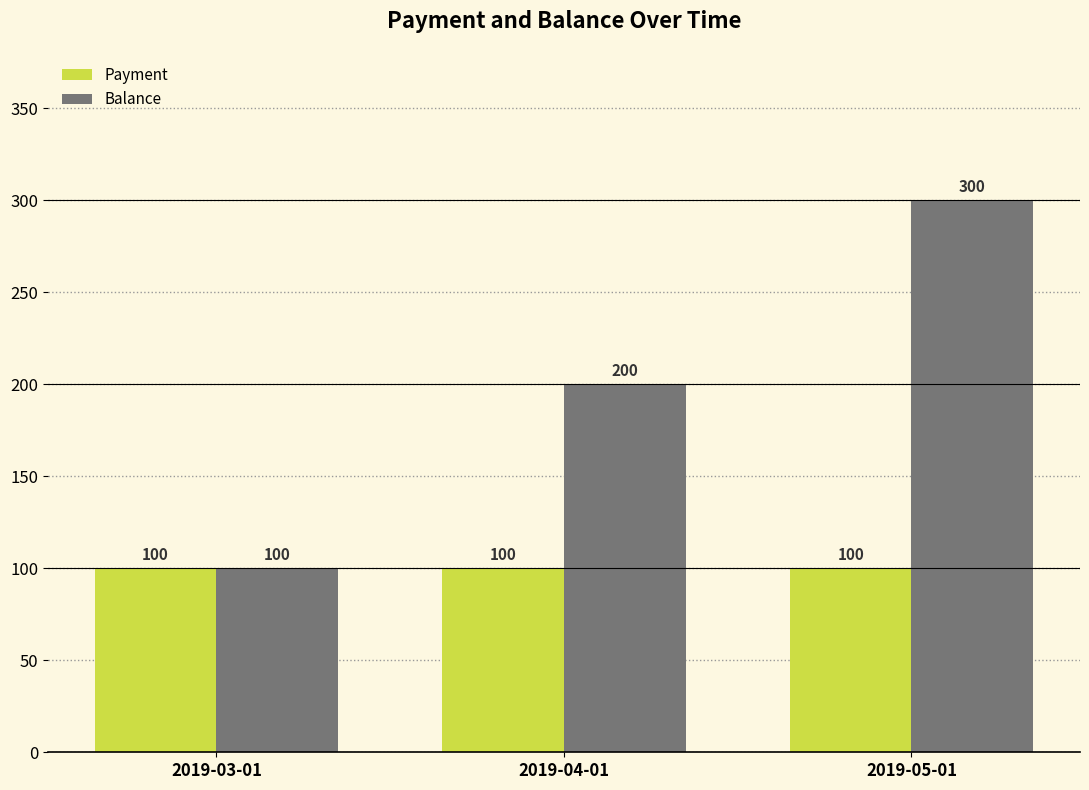

Rank the series by their average value, from highest to lowest.

Balance, Payment